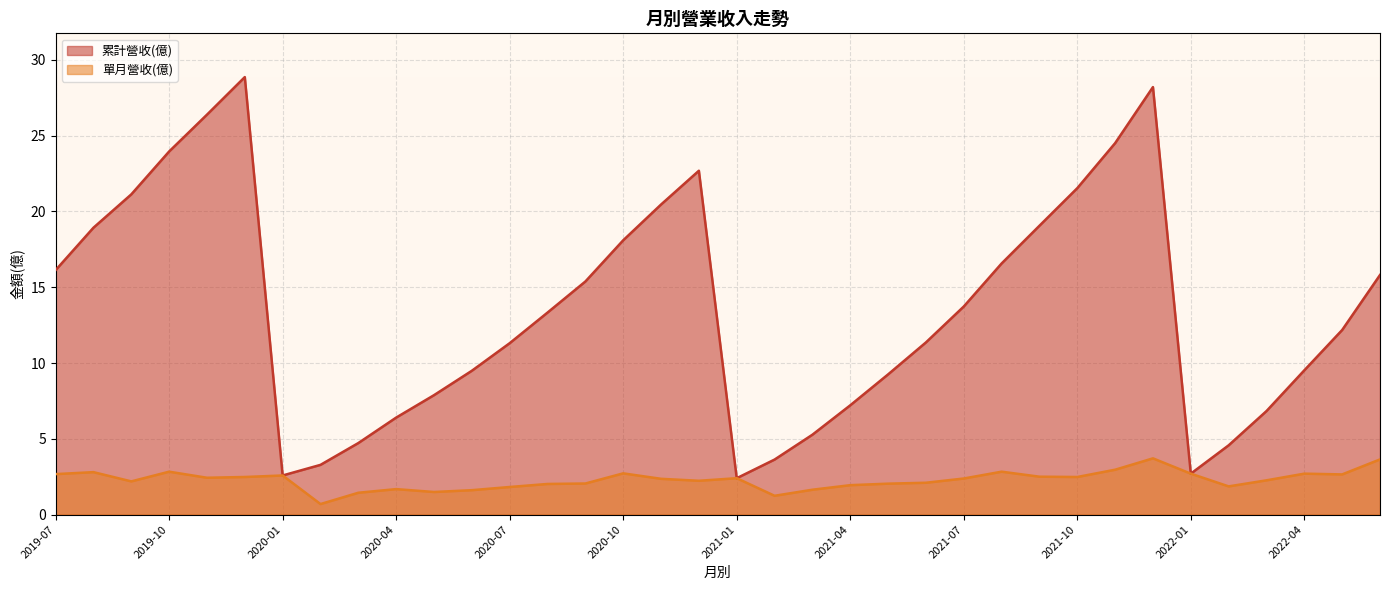

What is the difference between the second highest and minimum values in the 單月營收(億) series?

2.9